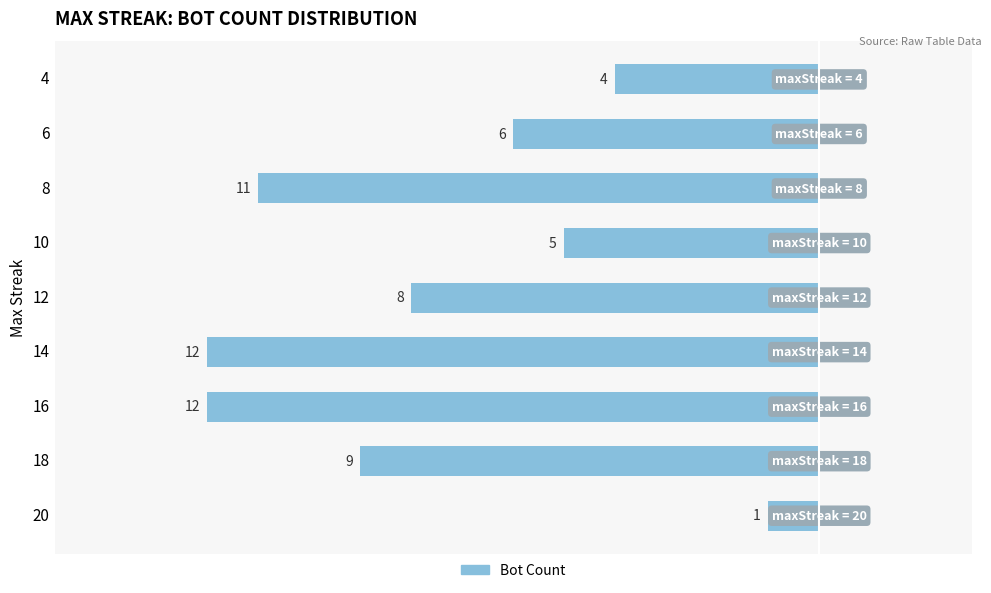

Are the bars horizontal?

Yes